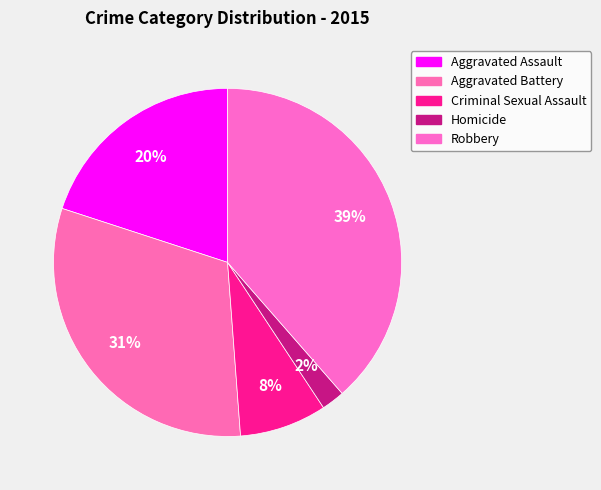

To the nearest percent, what is the combined percentage of Robbery and Aggravated Assault?

59%